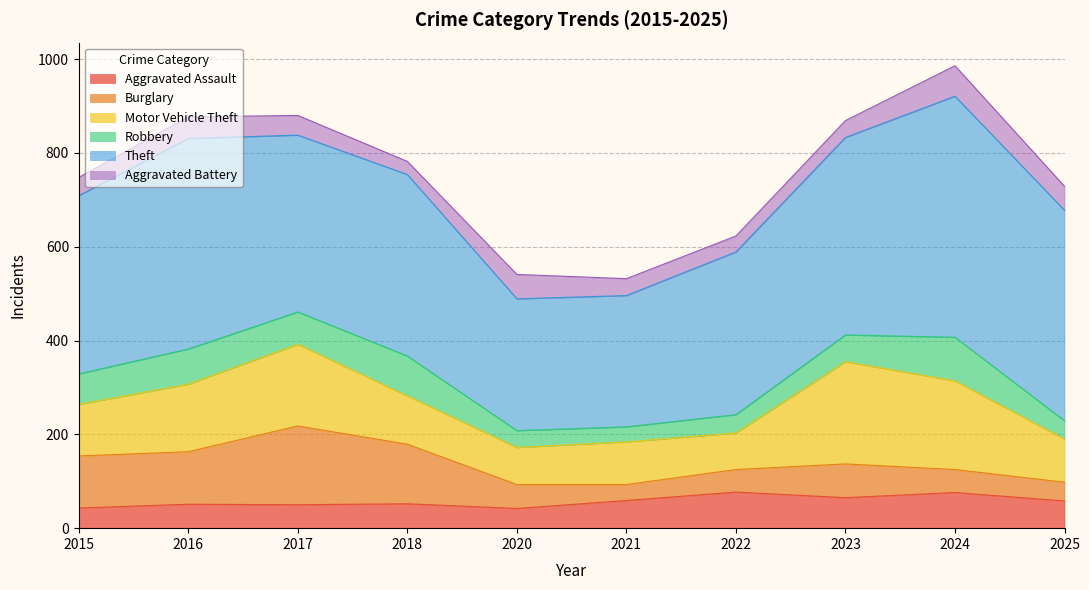

How many data points does each series have?

10